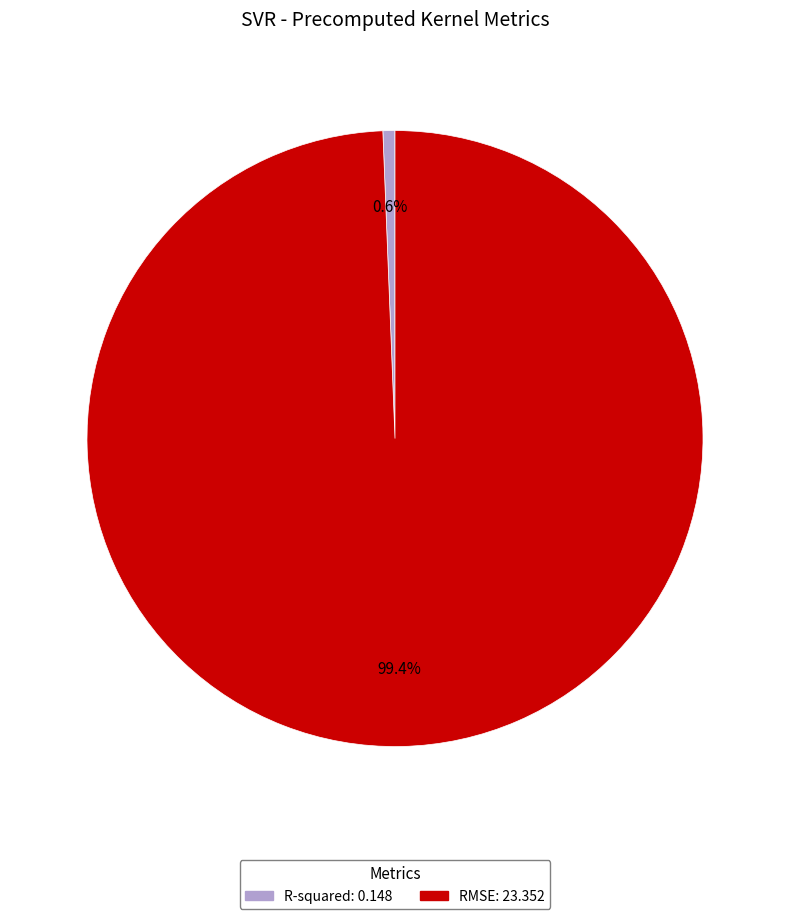

How many segments does this pie chart have?

2